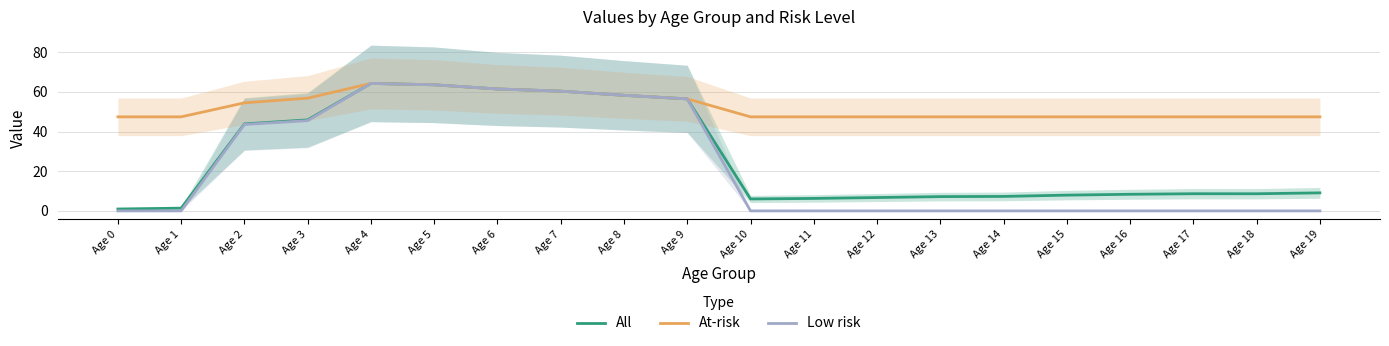

Is it true that Low risk equals 41.5 at Age 6?

False